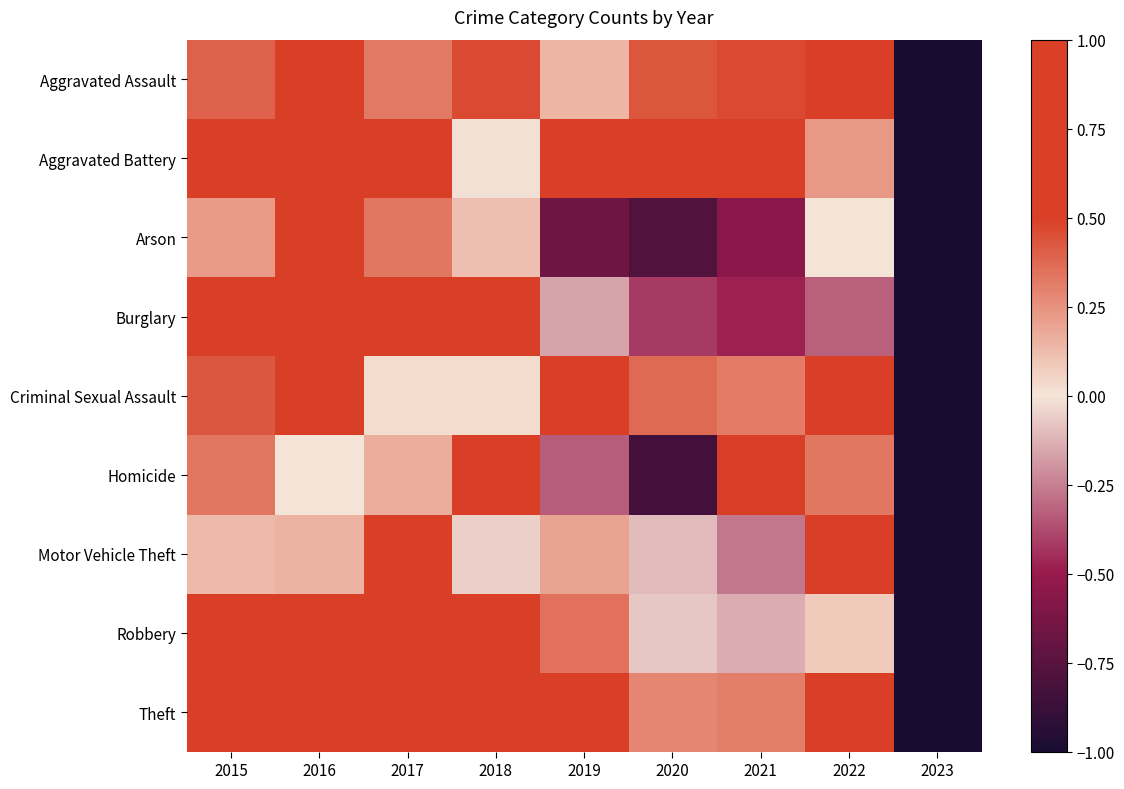

Reading left to right, list all the values displayed in this chart.

Aggravated Assault: 2015=0.4	2016=0.5	2017=0.3	2018=0.5	2019=0.1	2020=0.4	2021=0.5	2022=1.0	2023=-1.0
Aggravated Battery: 2015=0.7	2016=0.6	2017=0.7	2018=-0.0	2019=0.7	2020=1.0	2021=0.6	2022=0.2	2023=-1.0
Arson: 2015=0.2	2016=1.0	2017=0.3	2018=0.1	2019=-0.7	2020=-0.8	2021=-0.6	2022=0.0	2023=-1.0
Burglary: 2015=0.5	2016=1.0	2017=1.0	2018=0.5	2019=-0.2	2020=-0.4	2021=-0.5	2022=-0.3	2023=-1.0
Criminal Sexual Assault: 2015=0.4	2016=0.5	2017=0.0	2018=0.0	2019=0.8	2020=0.4	2021=0.3	2022=1.0	2023=-1.0
Homicide: 2015=0.3	2016=0.0	2017=0.2	2018=0.5	2019=-0.3	2020=-0.8	2021=1.0	2022=0.3	2023=-1.0
Motor Vehicle Theft: 2015=0.1	2016=0.1	2017=1.0	2018=-0.0	2019=0.2	2020=-0.1	2021=-0.3	2022=0.8	2023=-1.0
Robbery: 2015=0.6	2016=1.0	2017=0.8	2018=0.6	2019=0.3	2020=-0.1	2021=-0.1	2022=0.1	2023=-1.0
Theft: 2015=0.8	2016=1.0	2017=0.8	2018=0.7	2019=0.8	2020=0.3	2021=0.3	2022=0.6	2023=-1.0